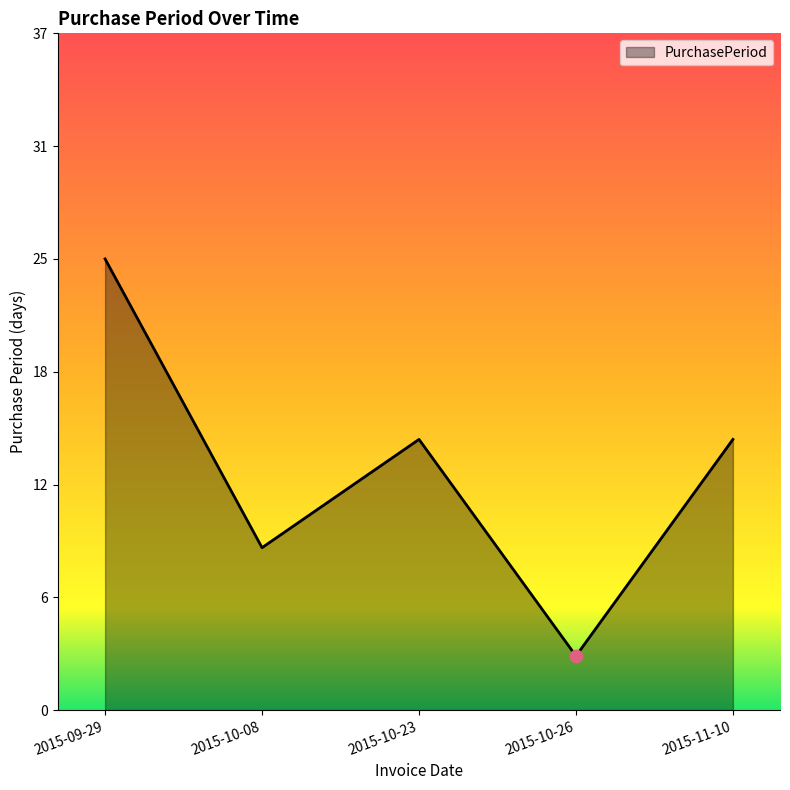

Which has a higher value, 2015-09-29 or 2015-10-23?

2015-09-29